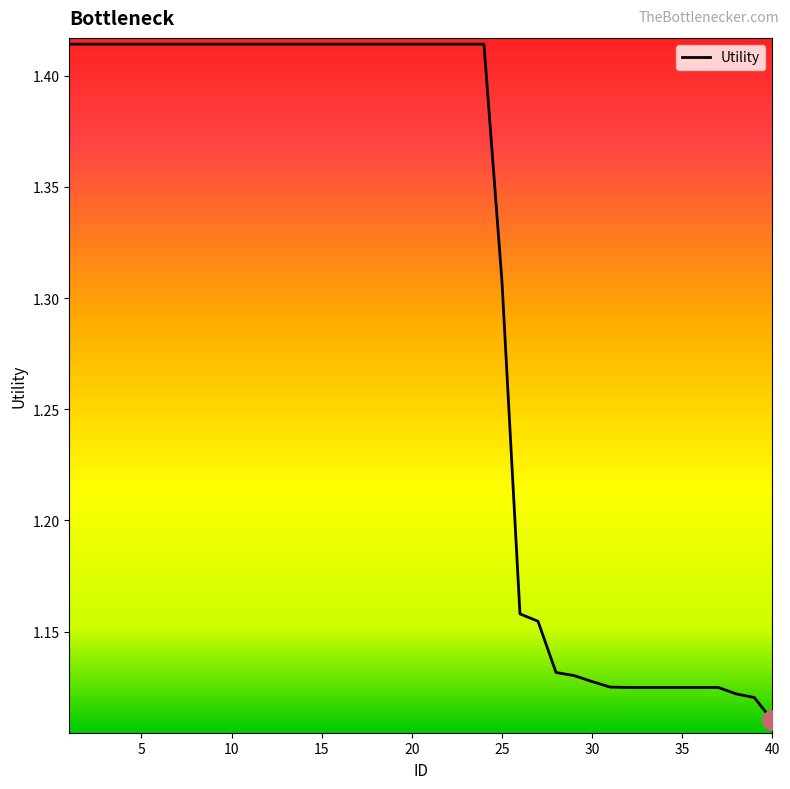

What is the difference between the maximum and minimum values?

0.3